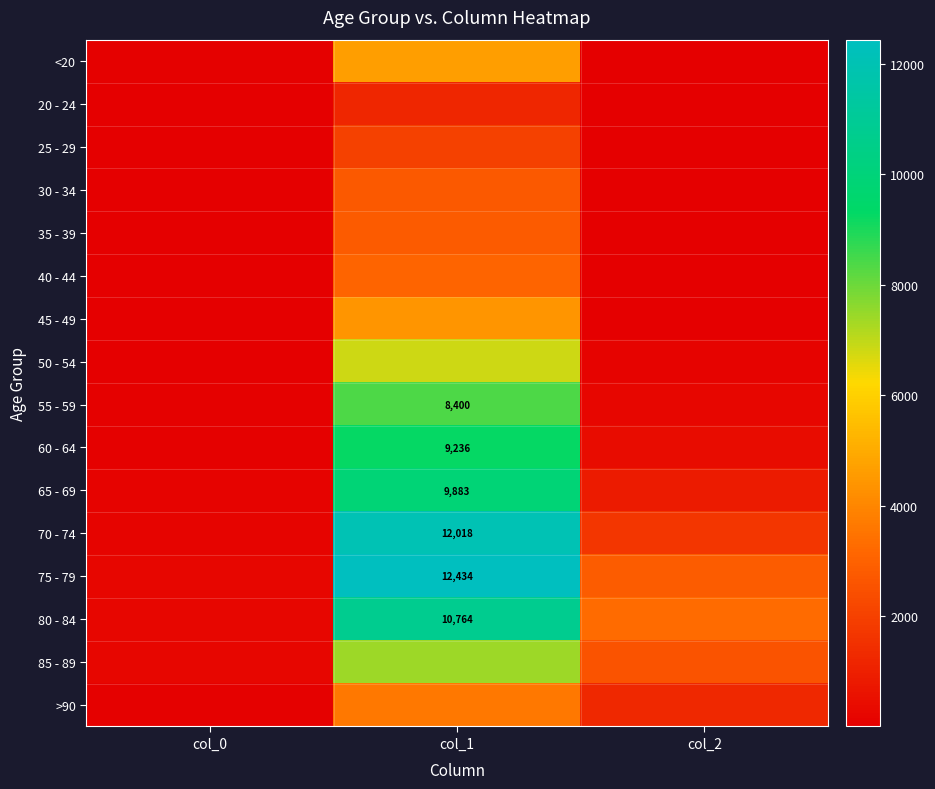

The value of 65 - 69 at col_1 is 9883. True or false?

True